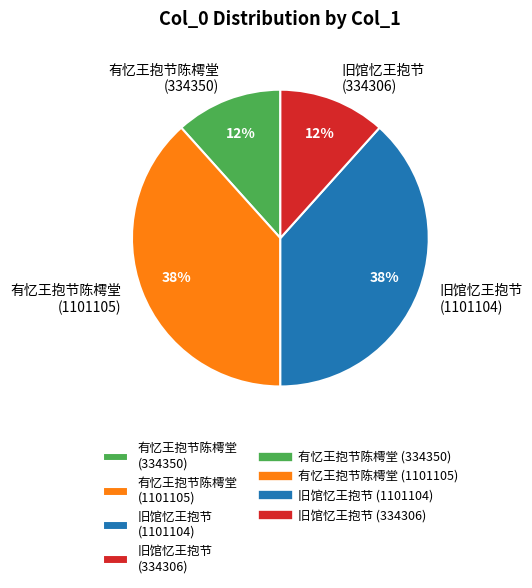

Approximately how many times larger is the value at 旧馆忆王抱节 (334306) compared to 旧馆忆王抱节 (1101104)?

0.3